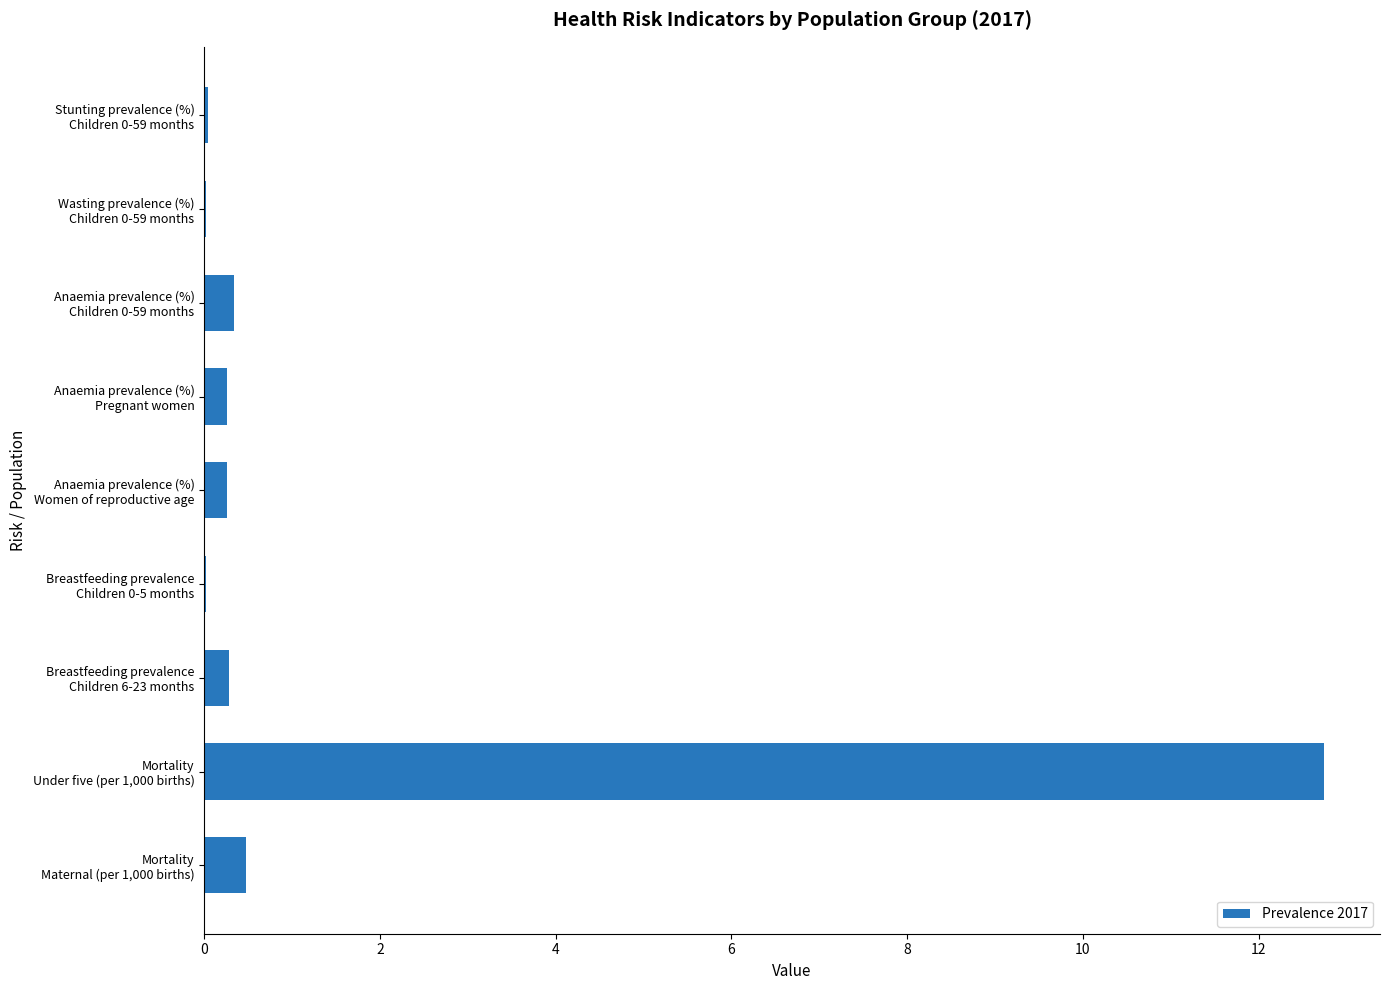

What is the maximum value shown in the chart?

12.7